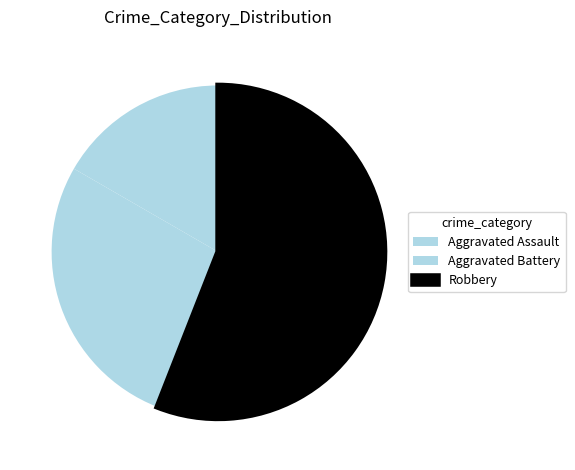

Rank the categories by value from highest to lowest.

Robbery, Aggravated Battery, Aggravated Assault